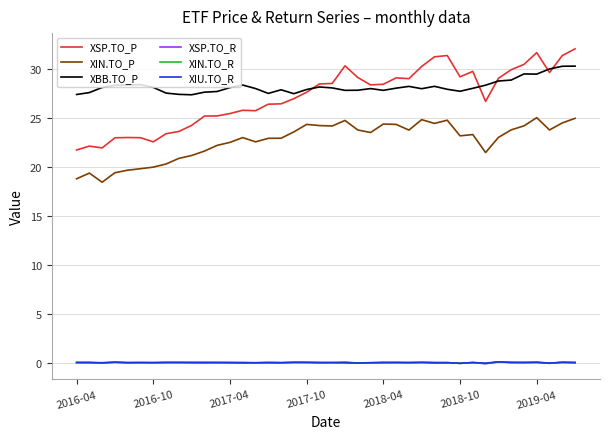

What is the maximum value for XSP.TO_R?

0.1